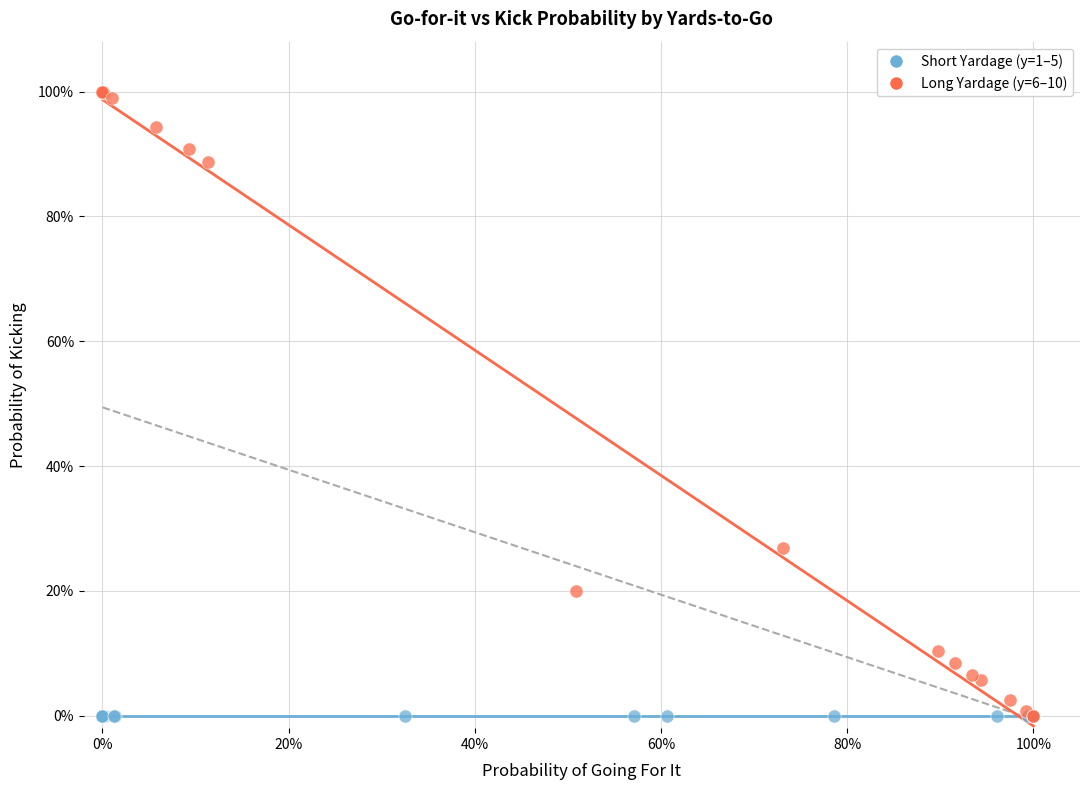

What are all the series names shown in the legend?

Short Yardage (y=1–5), Long Yardage (y=6–10)